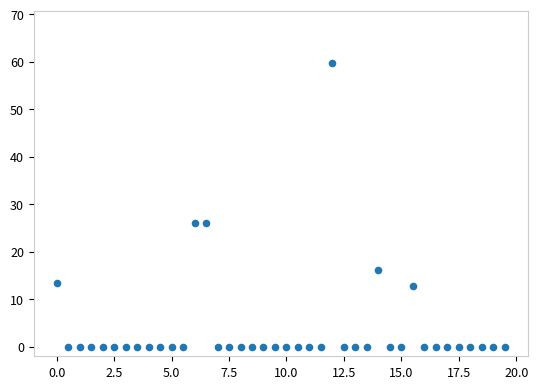

What is the range of Y values (max minus min)?

59.7